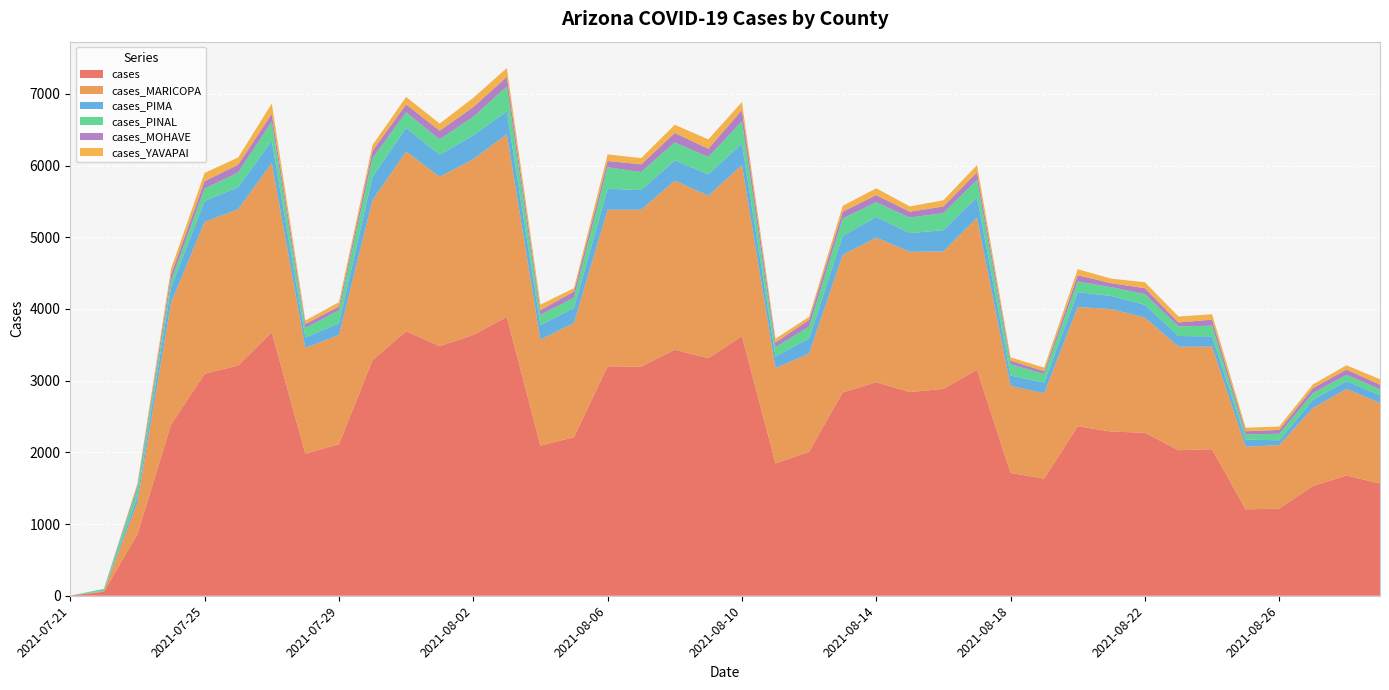

Reading left to right, transcribe all the data shown in this chart.

cases: 2	56	859	2388	3097	3212	3676	1982	2114	3287	3689	3482	3637	3890	2093	2213	3201	3196	3431	3314	3622	1846	2009	2836	2978	2841	2886	3153	1714	1633	2364	2290	2274	2030	2044	1205	1216	1531	1677	1566
cases_MARICOPA: 0	8	446	1698	2118	2181	2361	1474	1524	2231	2509	2362	2452	2549	1478	1593	2183	2188	2359	2266	2387	1330	1369	1918	2018	1957	1917	2119	1213	1192	1664	1708	1607	1444	1432	874	886	1086	1208	1123
cases_PIMA: 1	6	81	213	293	306	311	148	162	327	330	308	333	318	204	210	294	275	282	300	298	163	212	266	288	261	297	288	144	150	207	184	177	149	142	100	66	115	110	109
cases_PINAL: 0	25	115	94	172	206	263	132	182	258	215	214	258	348	142	144	300	251	253	240	312	128	165	242	207	216	239	242	158	118	148	122	149	134	149	70	92	93	86	83
cases_MOHAVE: 0	0	40	88	104	108	111	54	54	104	111	120	137	133	68	84	87	107	131	115	156	67	93	96	97	82	91	105	50	40	88	55	83	55	84	46	53	70	74	63
cases_YAVAPAI: 0	0	26	78	114	100	145	48	60	79	104	101	128	123	76	48	92	88	114	131	112	52	43	81	96	74	87	101	46	49	84	64	83	83	76	49	47	52	60	76